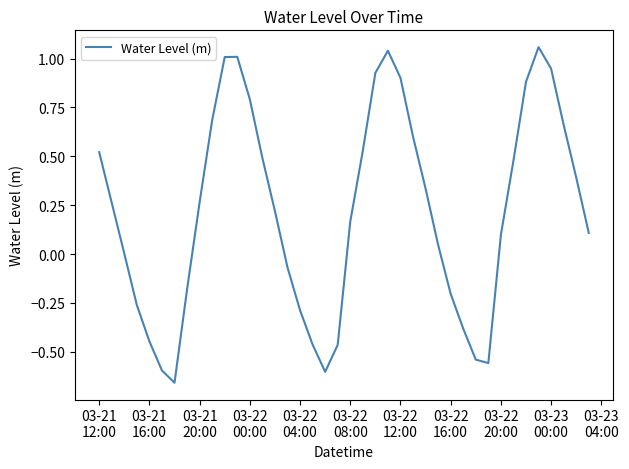

What is the difference between the maximum and minimum values?

1.7